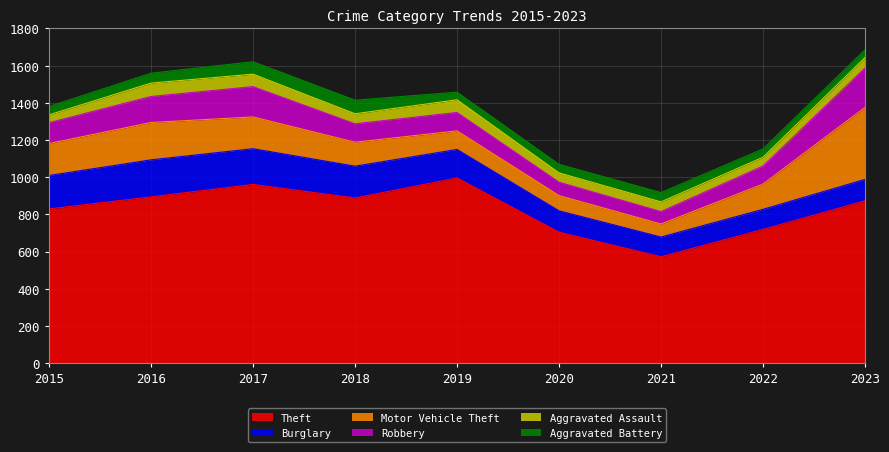

True or false: Aggravated Battery has a value of 27 at 2019.

False